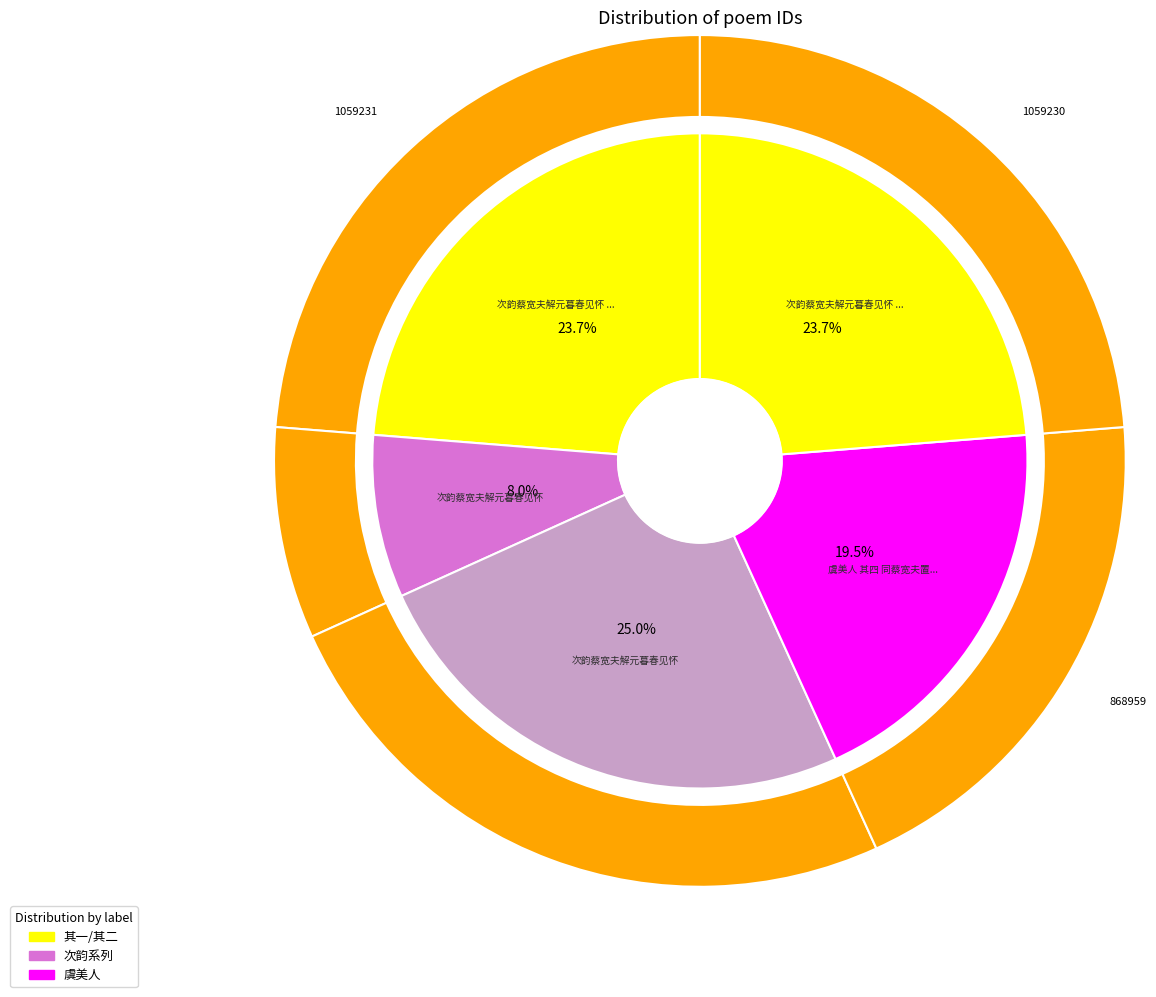

To the nearest percent, what is the combined percentage of 次韵蔡宽夫解元暮春见怀 and 次韵蔡宽夫解元暮春见怀 其一?

49%